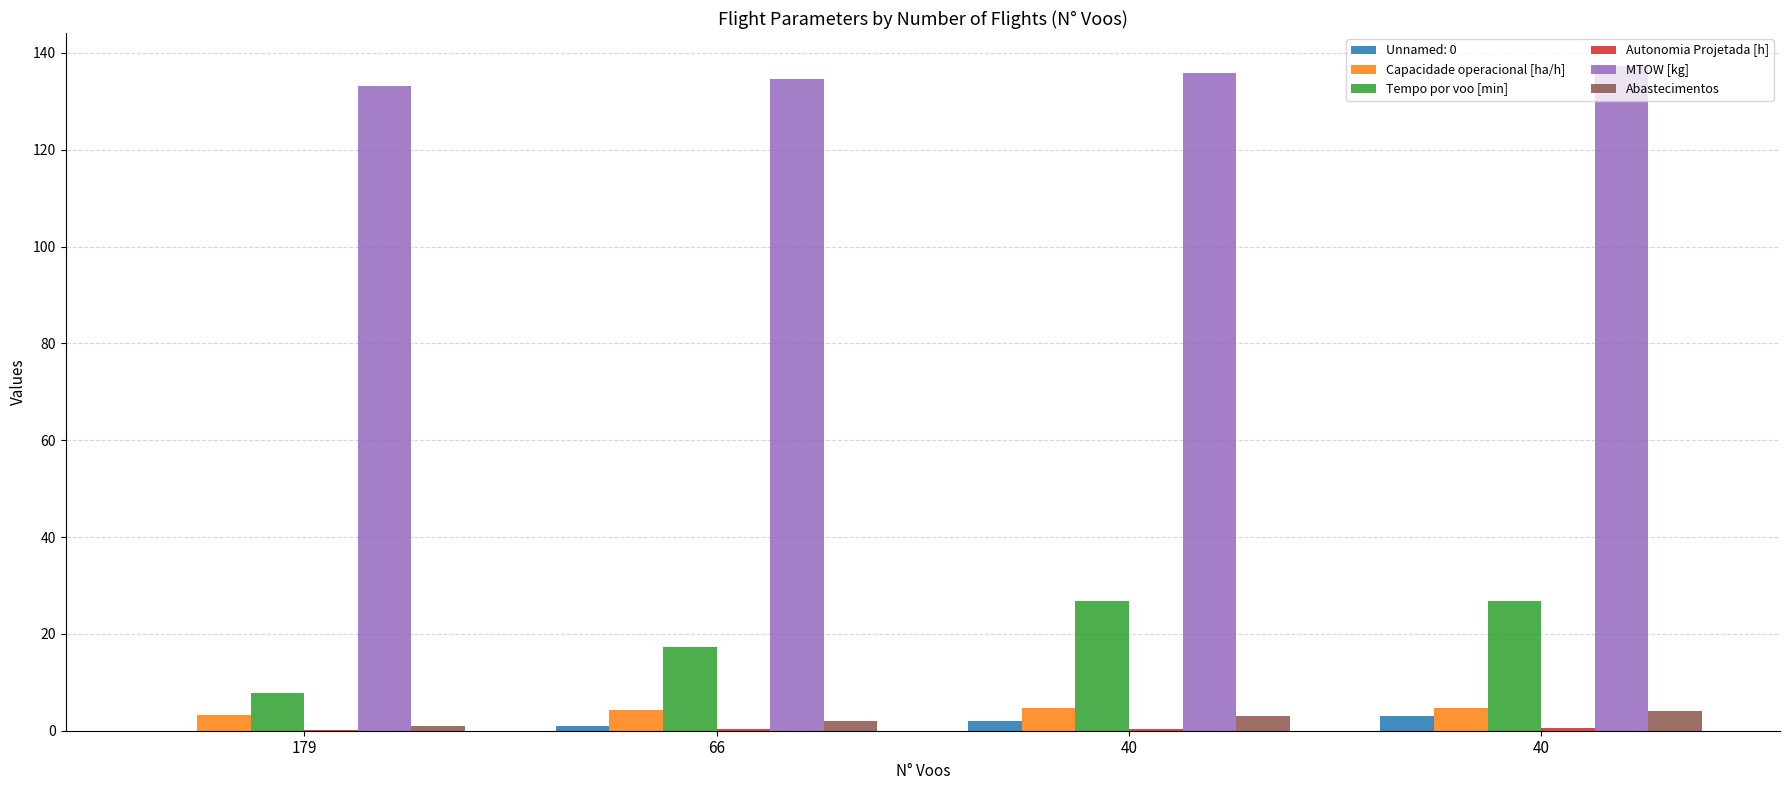

Does the chart contain stacked bars?

No